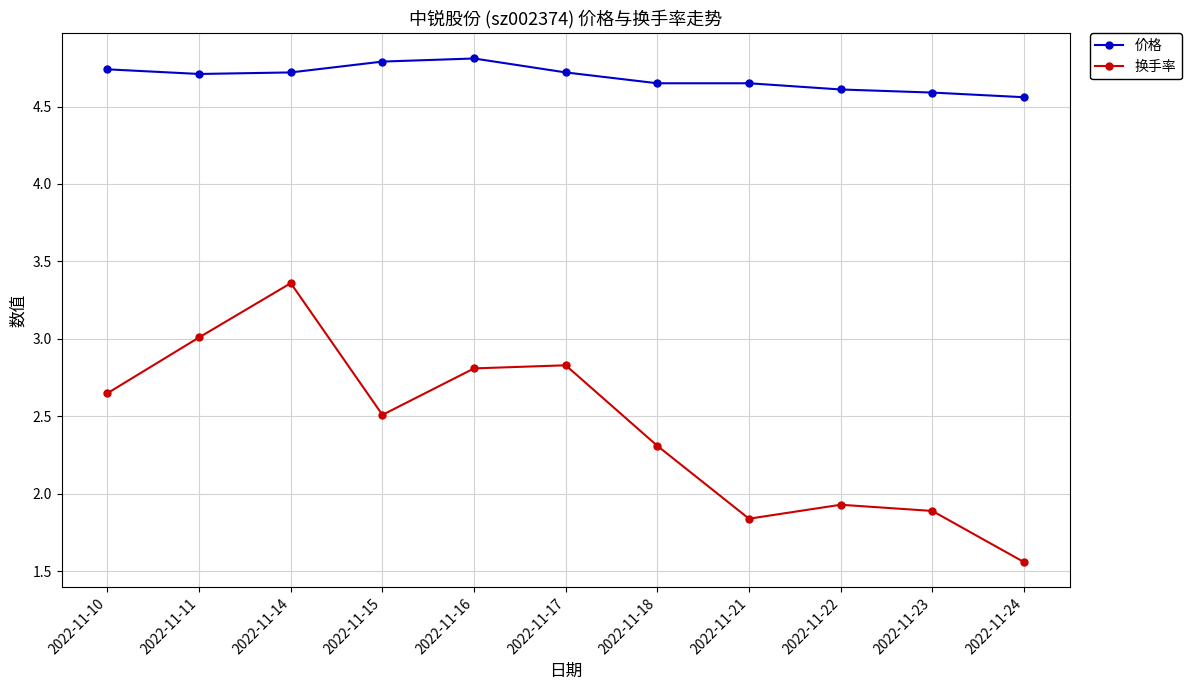

The value of 价格 at 2022-11-10 is 7.6. True or false?

False